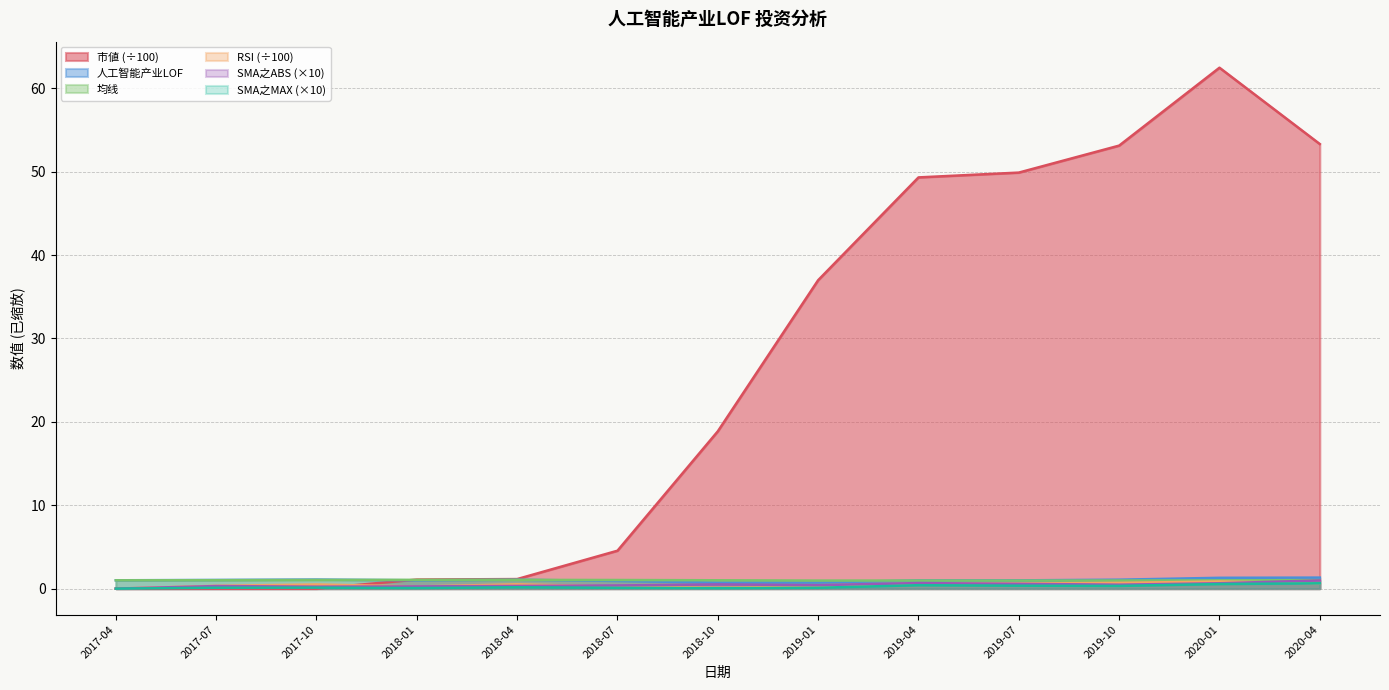

How many categories are shown in the chart?

13